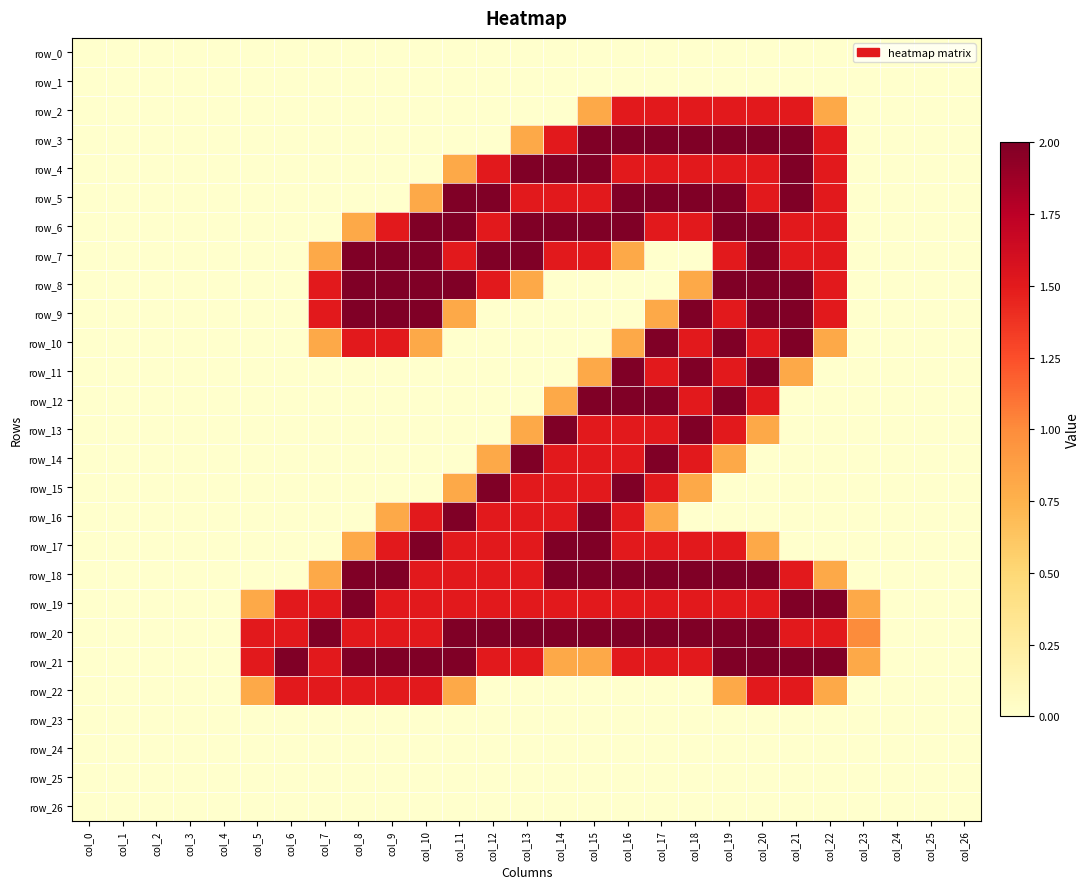

Is it true that row_6 equals 2.0 at col_11?

True